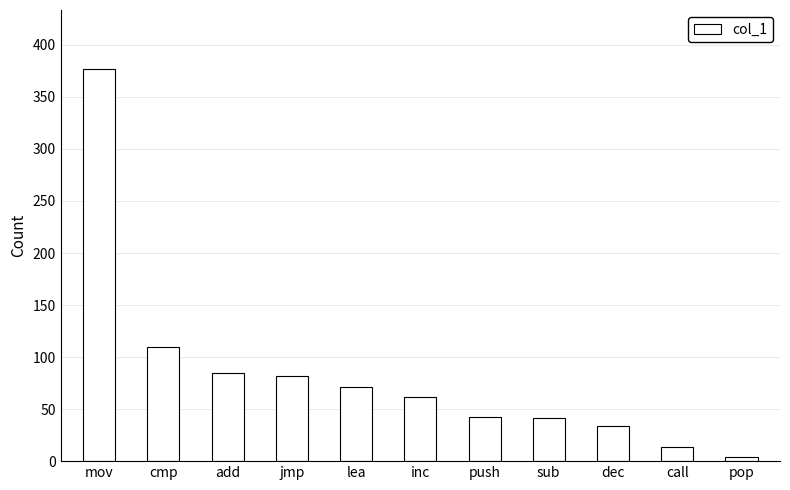

What is the label of the 2nd bar from the right?

call